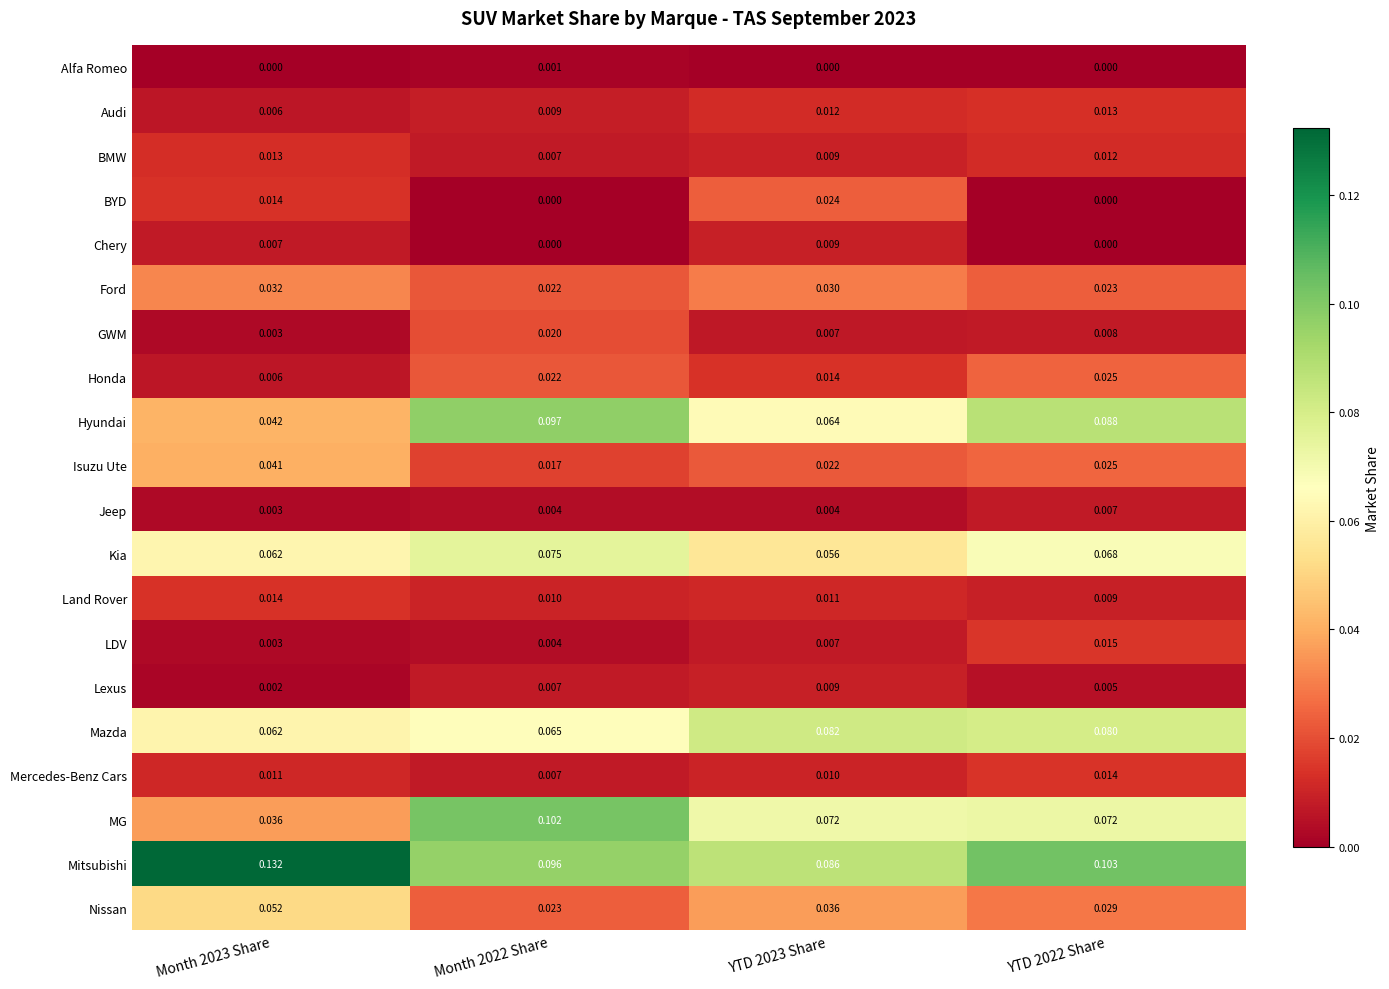

At which category is the sum across all series the highest?

YTD 2022 Share